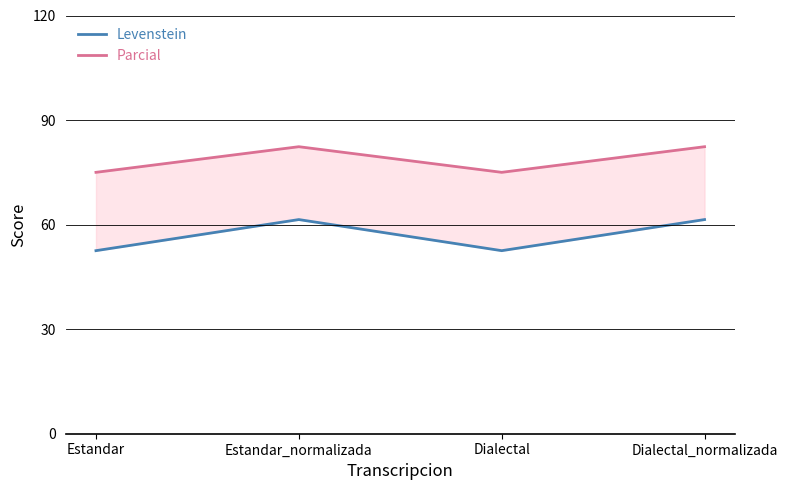

How many data points in Parcial are less than 82?

2